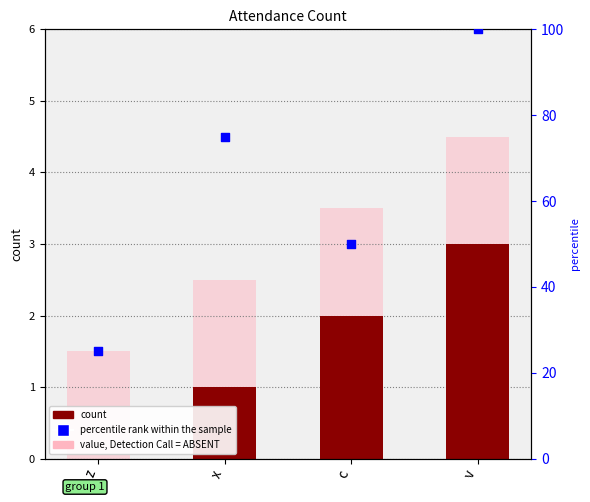

Is the value of value, Detection Call = ABSENT at c greater than the value of percentile rank at v?

No